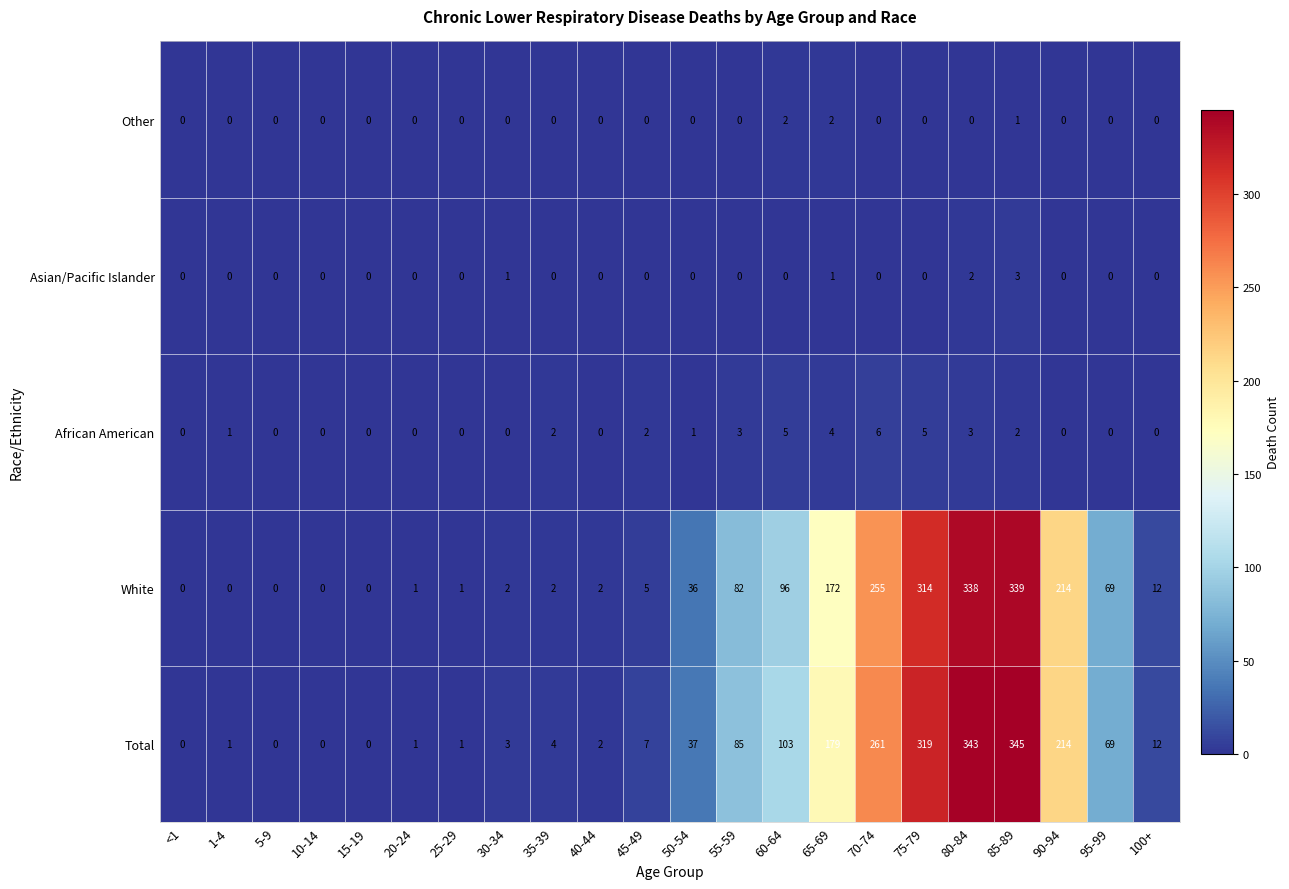

At how many categories does at least one series exceed 122?

6